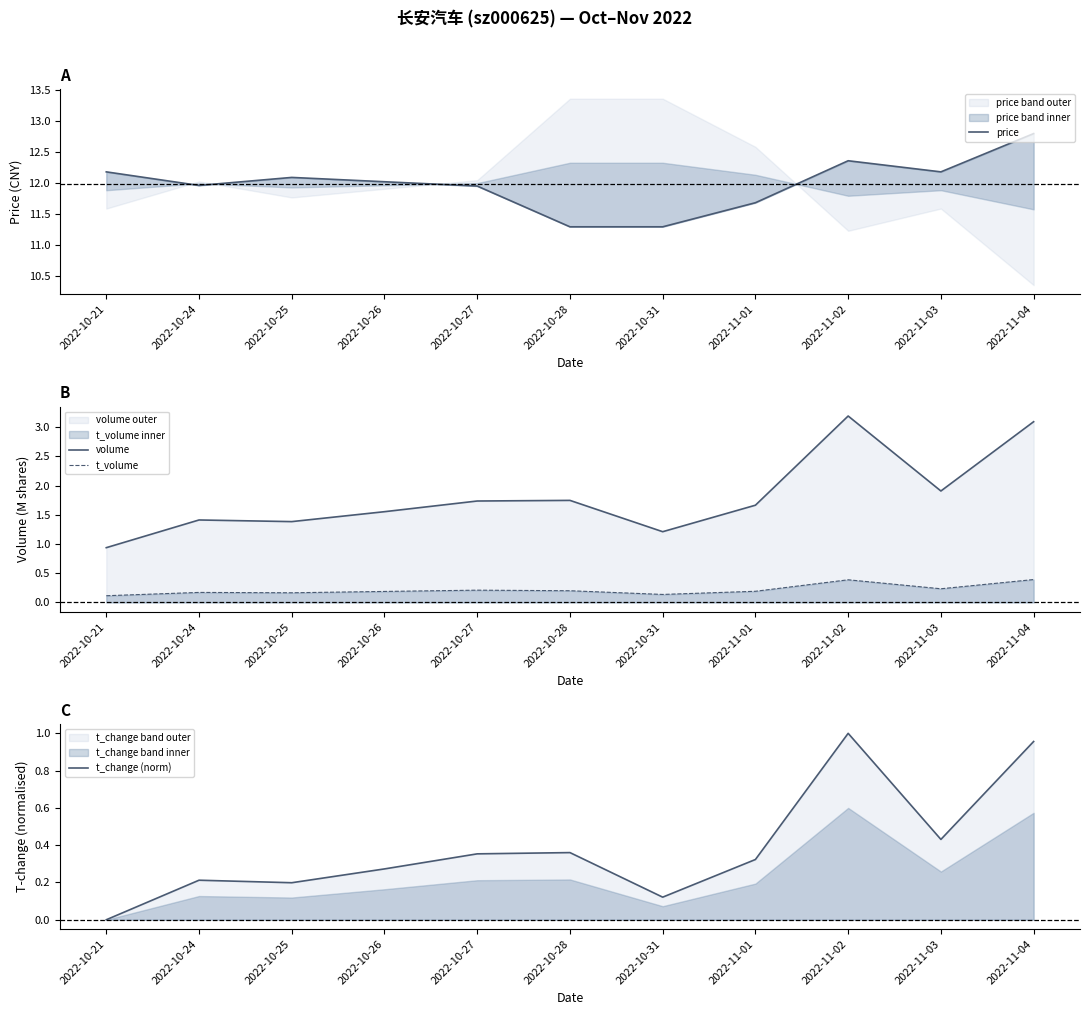

What is the total value across all series at 2022-11-04?

17.2